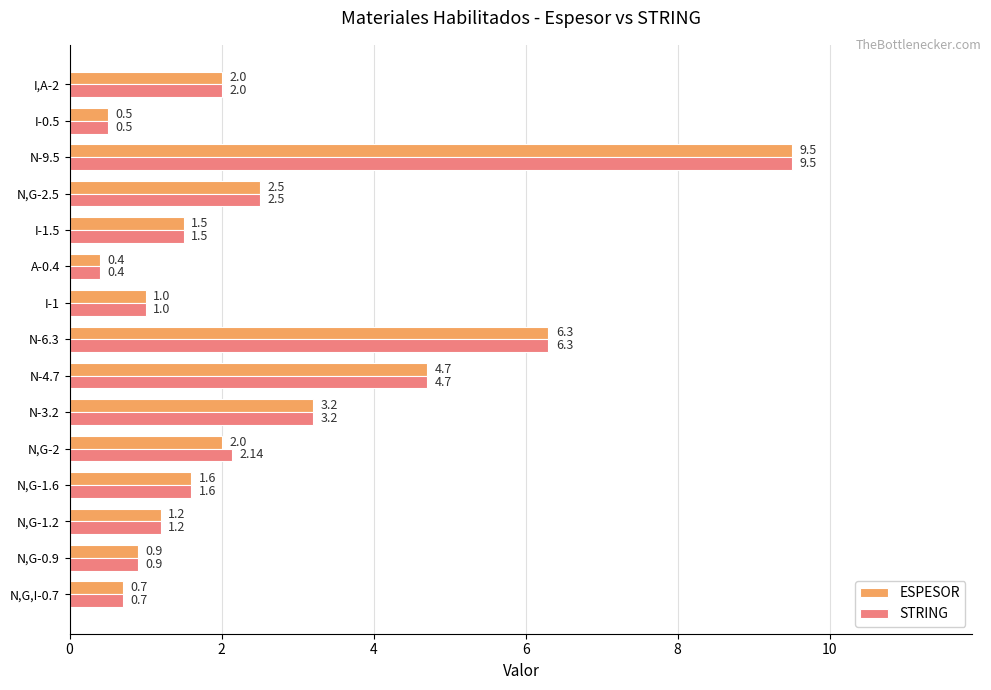

Between N,G-2 and N-6.3, which series saw the biggest shift?

ESPESOR